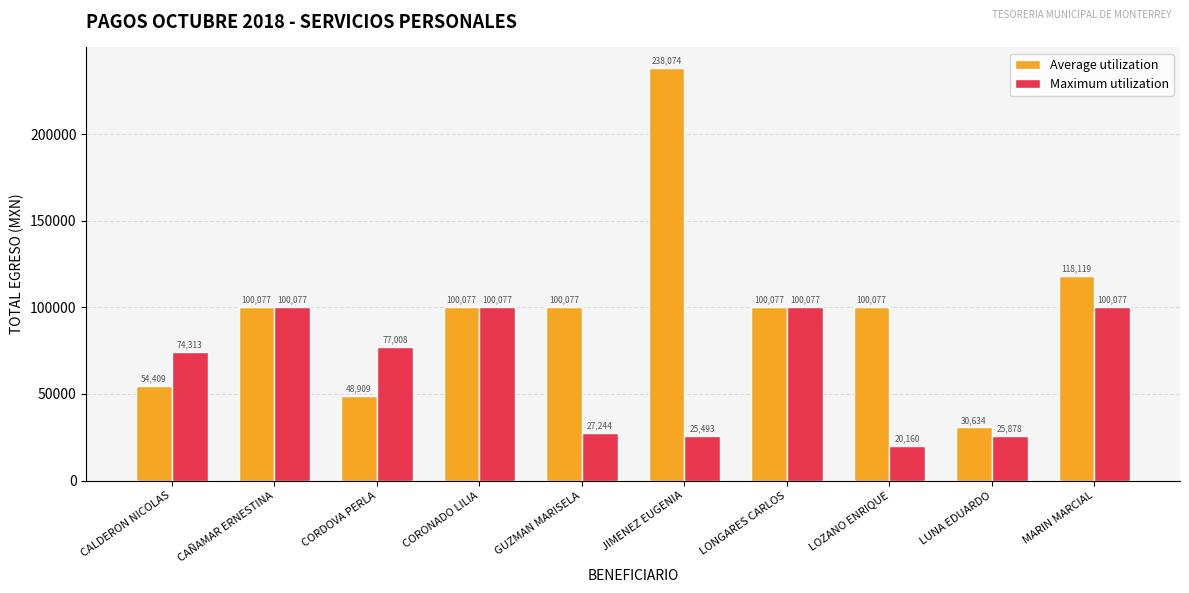

The value of Average utilization at CAÑAMAR ERNESTINA is 41912.5. True or false?

False